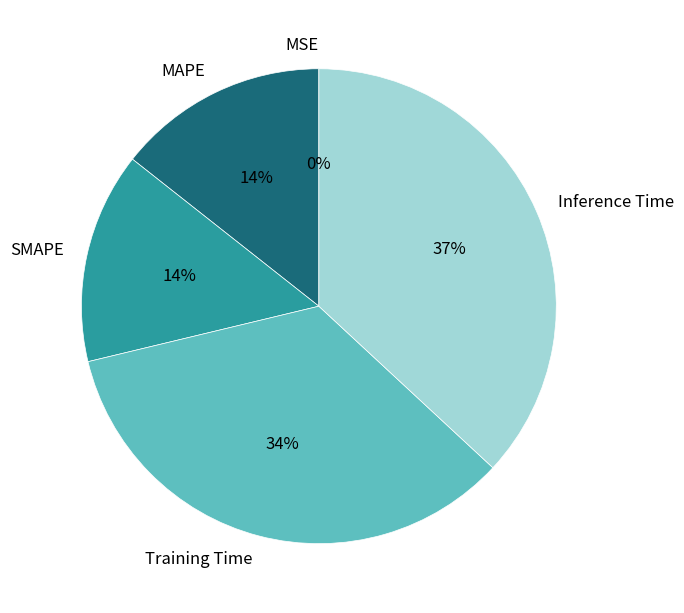

Does any single category account for the majority?

No